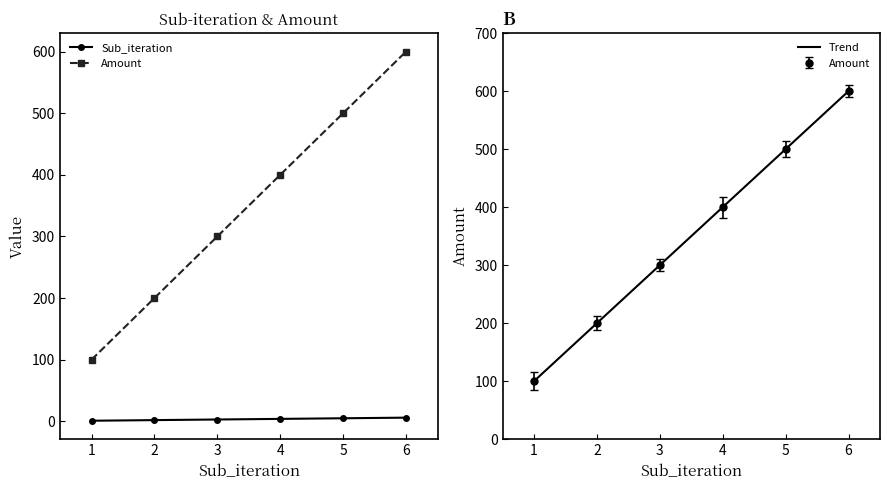

What is the minimum value shown in the chart?

1